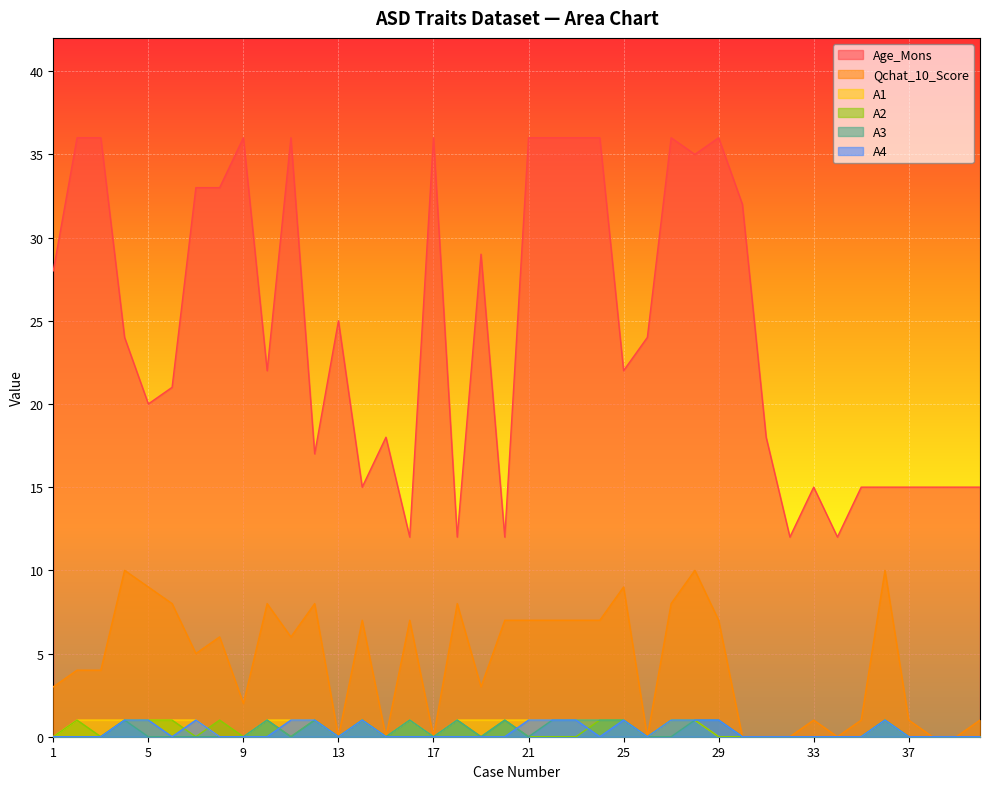

Which category has the lowest value across all series?

13